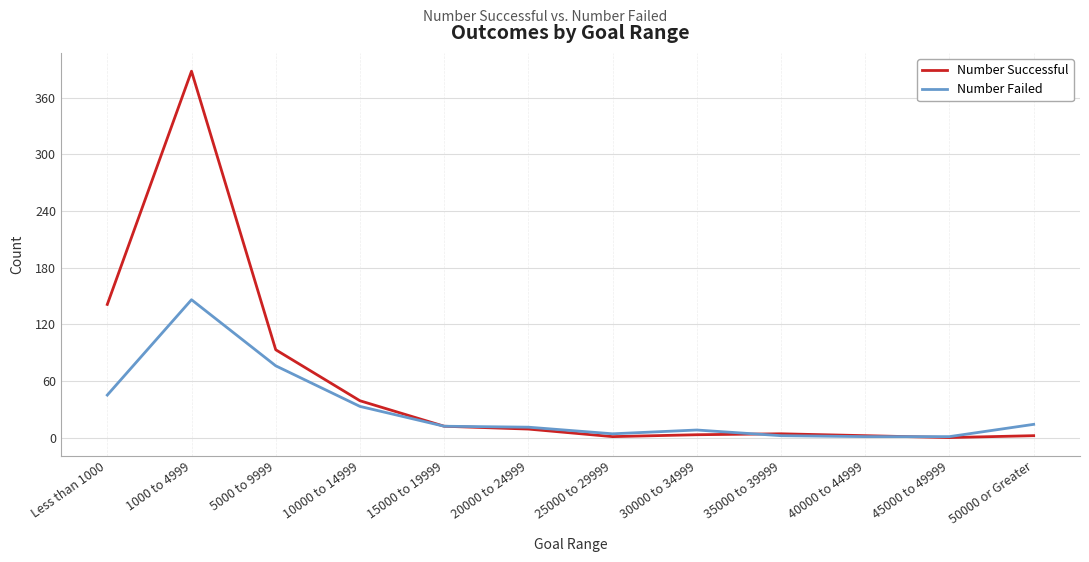

What position from the left is 25000 to 29999?

7